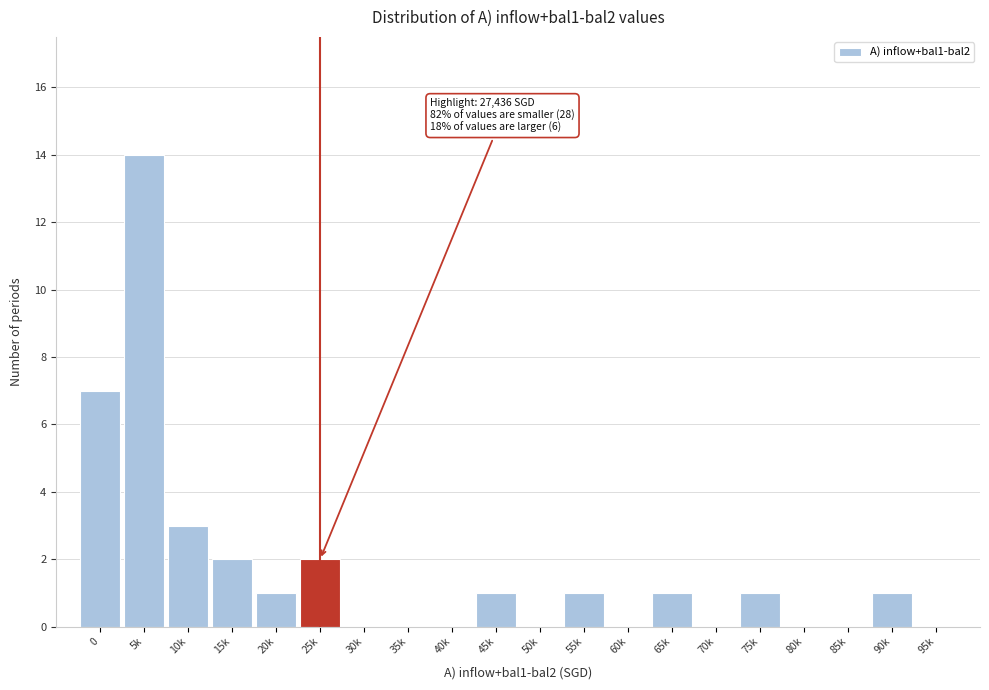

Reading left to right, transcribe all the data shown in this chart.

0=7	5k=14	10k=3	15k=2	20k=1	25k=2	30k=0	35k=0	40k=0	45k=1	50k=0	55k=1	60k=0	65k=1	70k=0	75k=1	80k=0	85k=0	90k=1	95k=0